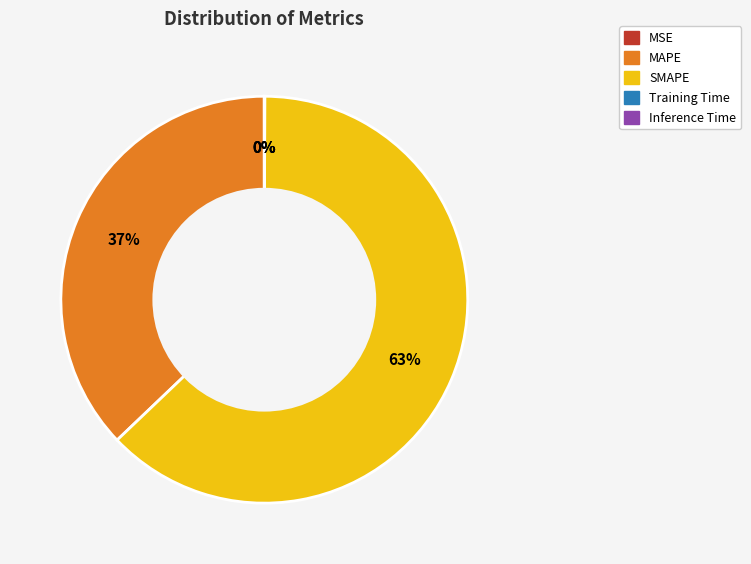

Is there any slice that represents more than half of the pie?

Yes